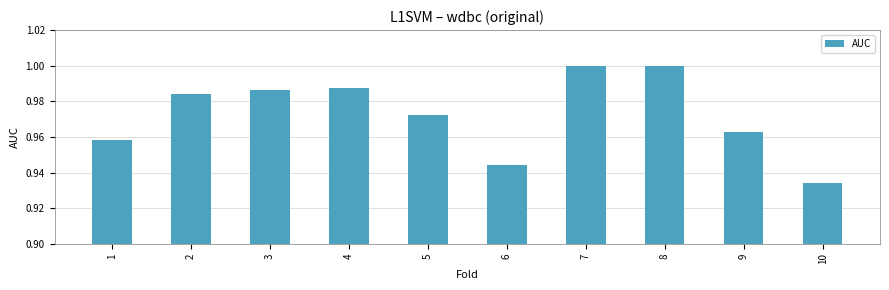

What is the difference between the second highest and second lowest values?

0.1